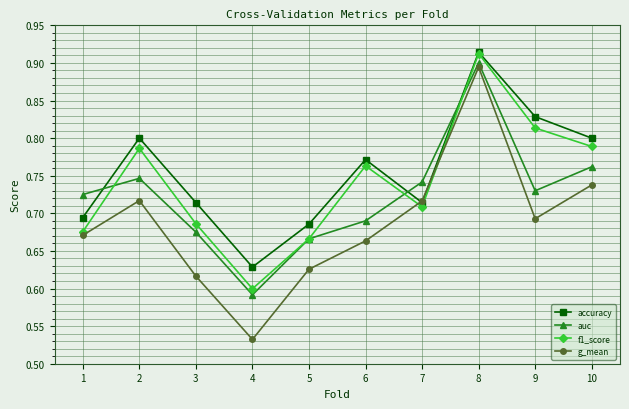

Which series ends up on top after the final intersection of accuracy and auc?

accuracy